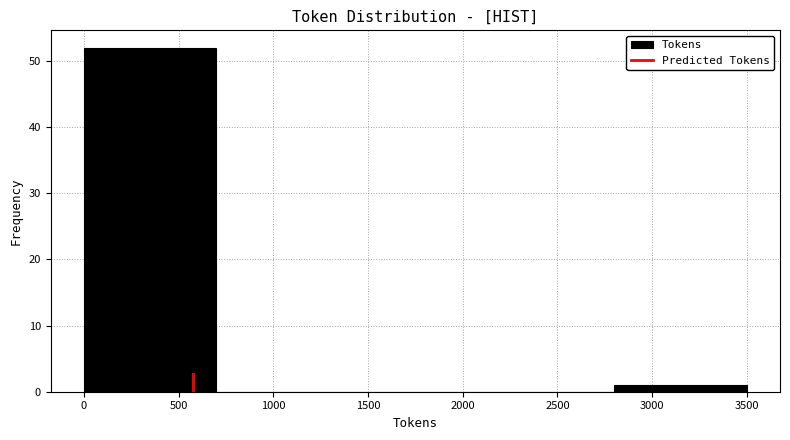

How tall is the bar that spans 2800 to 3500 on the x-axis? The values are not printed on the chart, so give them approximately, as read against the axis.

1